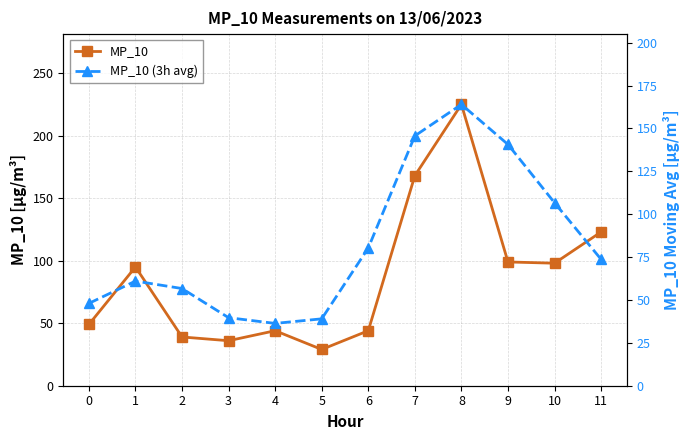

Does the chart have visible grid lines?

Yes